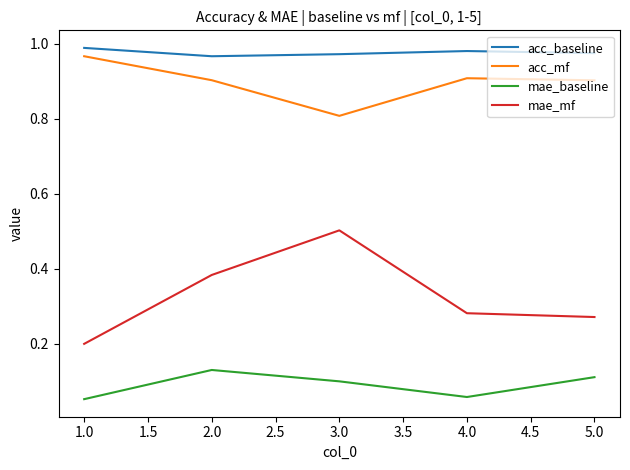

At which label does mae_mf reach its peak?

3.0